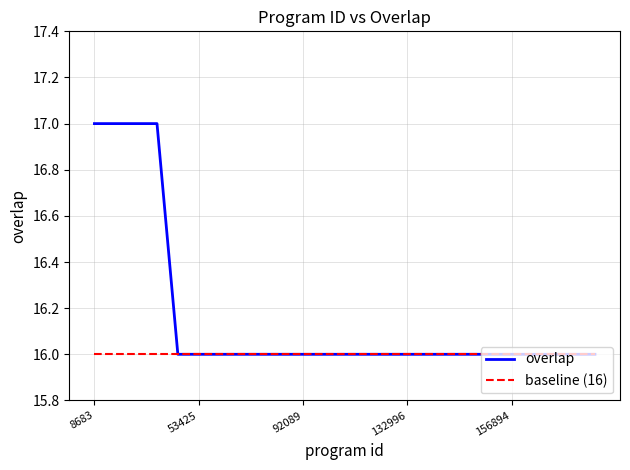

Which series has the largest total across all categories?

overlap